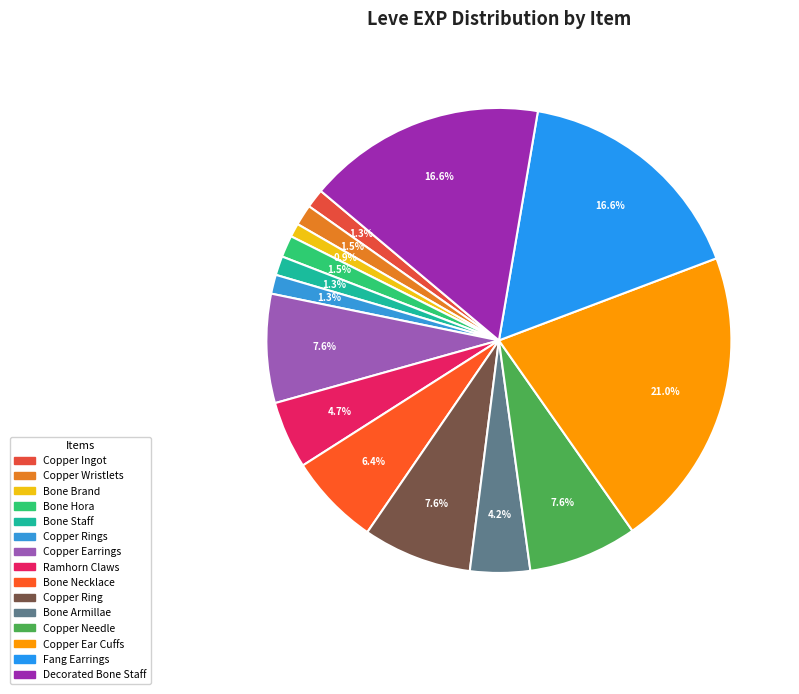

Is there a majority slice in this chart?

No